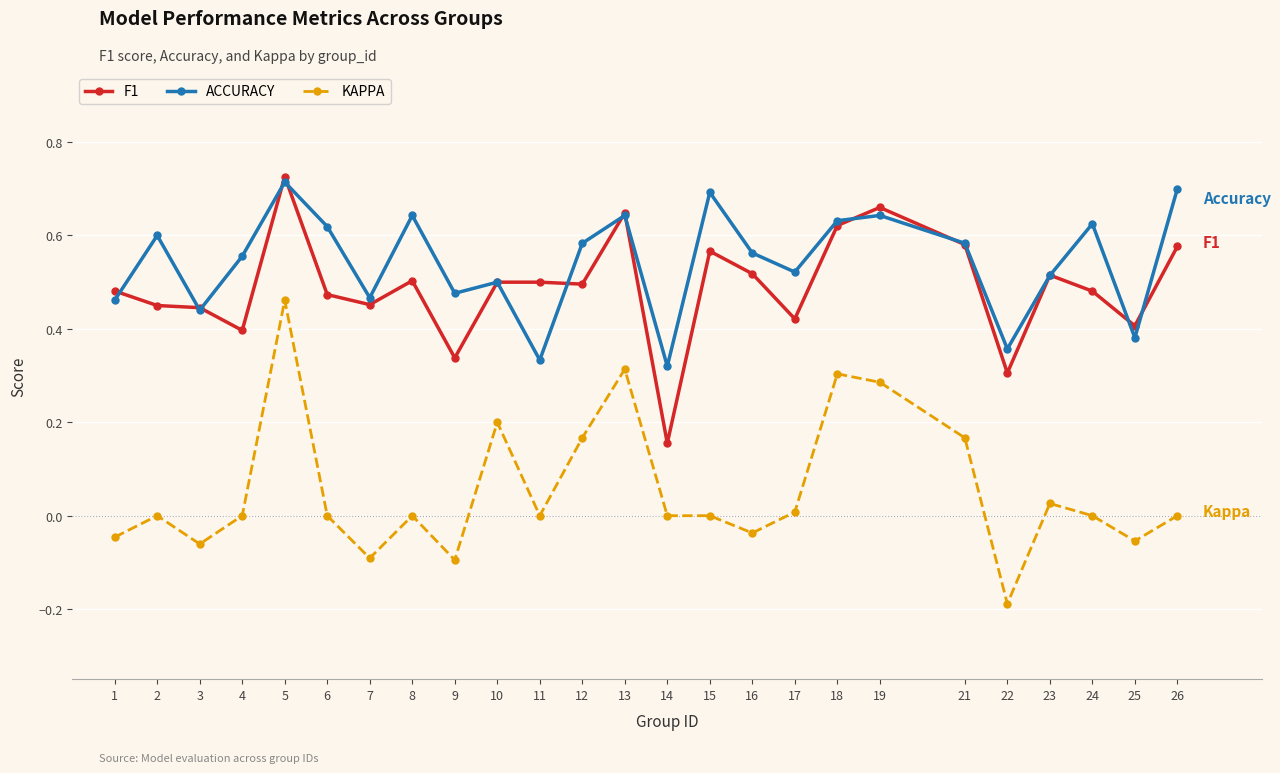

Which series has the largest range (max minus min)?

KAPPA